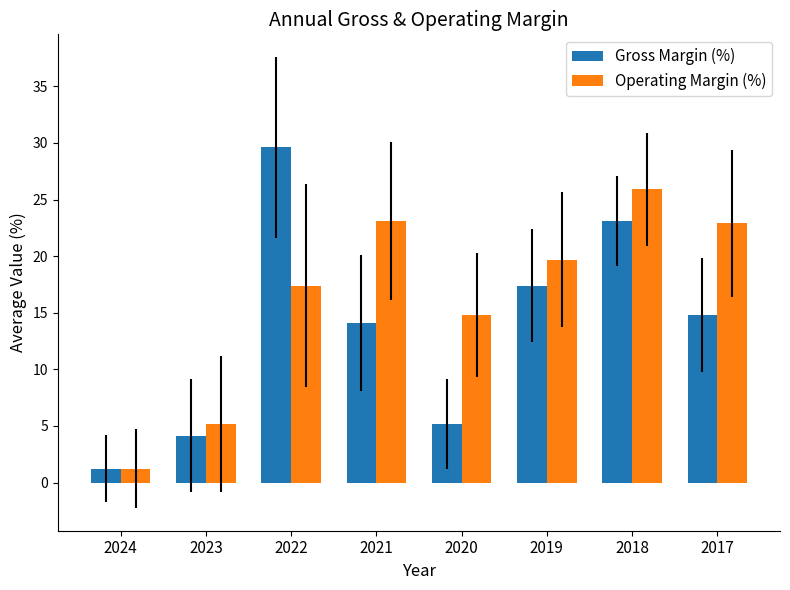

What is the difference between the Operating Margin (%) values at 2020 and 2018?

11.1